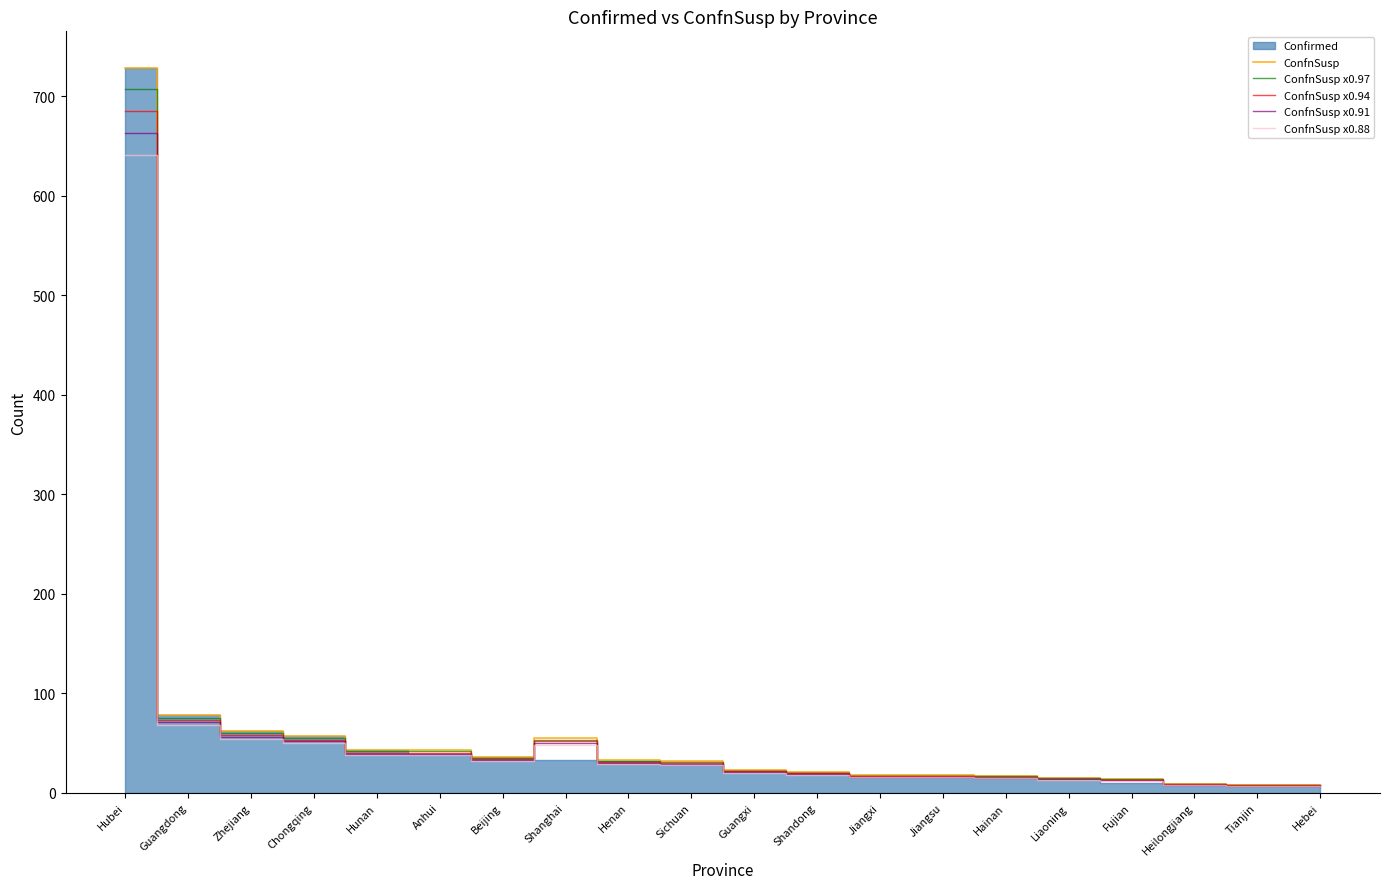

Where does the ConfnSusp x0.97 series first go above 31?

Hubei